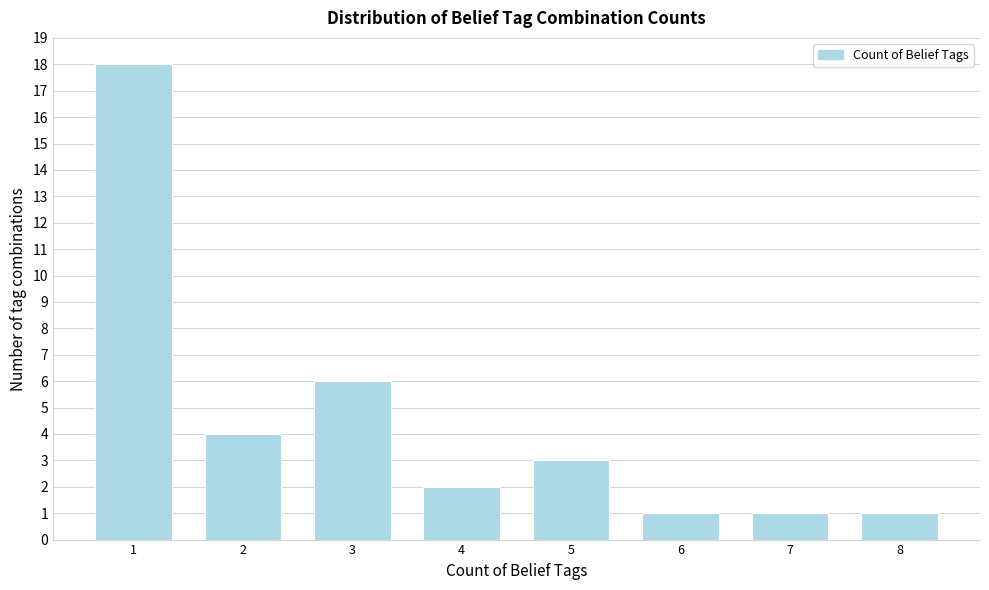

Reading left to right, what are all the values shown in this chart?

1=18	2=4	3=6	4=2	5=3	6=1	7=1	8=1